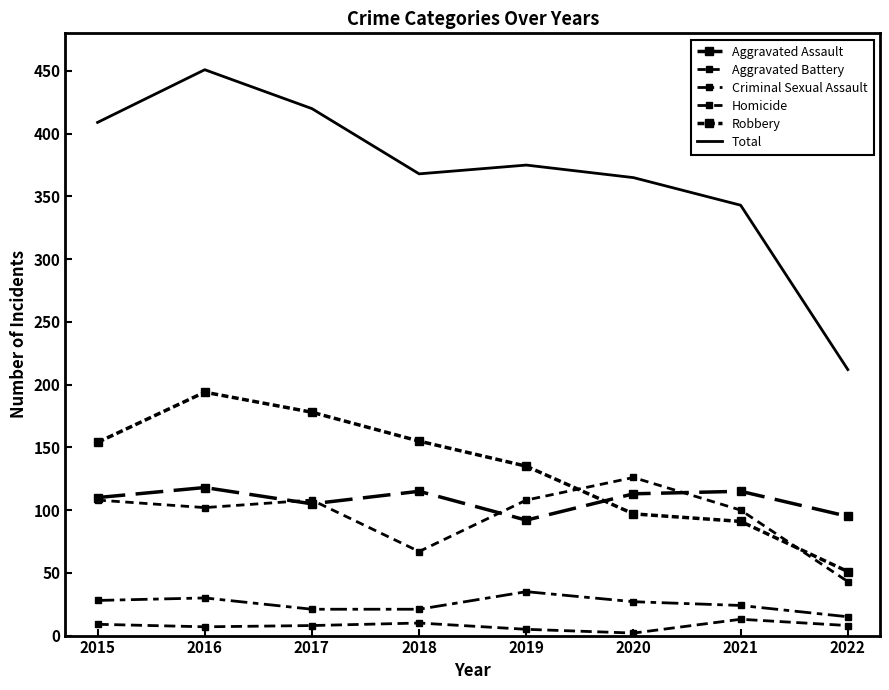

True or false: Homicide and Total cross at least once.

False